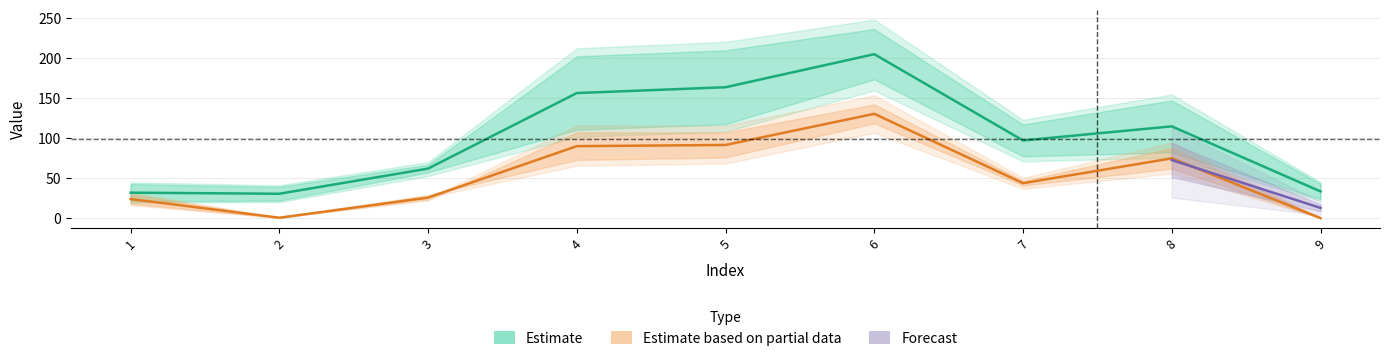

Between 1 and 3, which is larger?

3